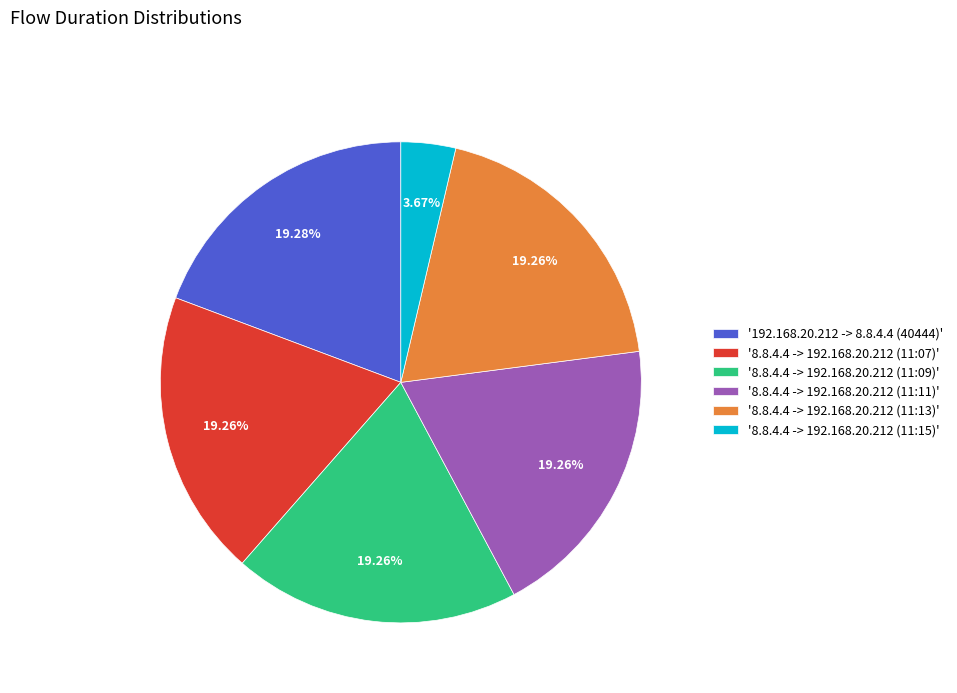

Combined, do '8.8.4.4 -> 192.168.20.212 (11:09)' and '8.8.4.4 -> 192.168.20.212 (11:11)' account for over 50%?

No